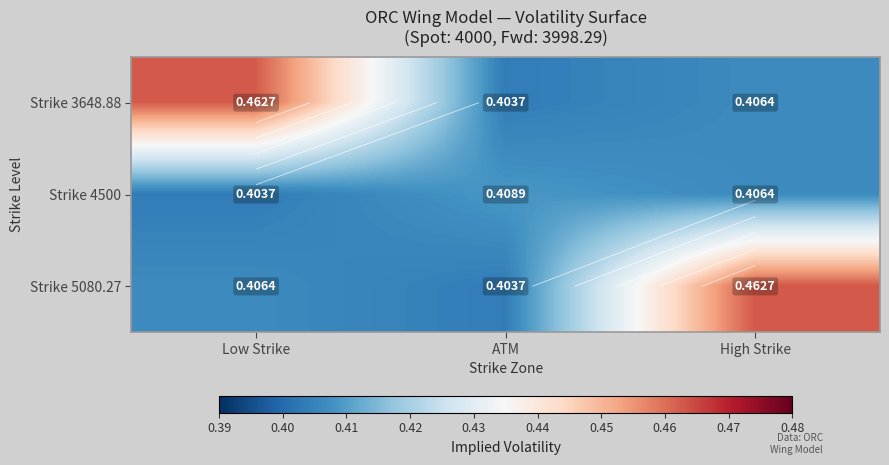

Is it true that Strike 3648.88 equals 0.5 at Low Strike?

True